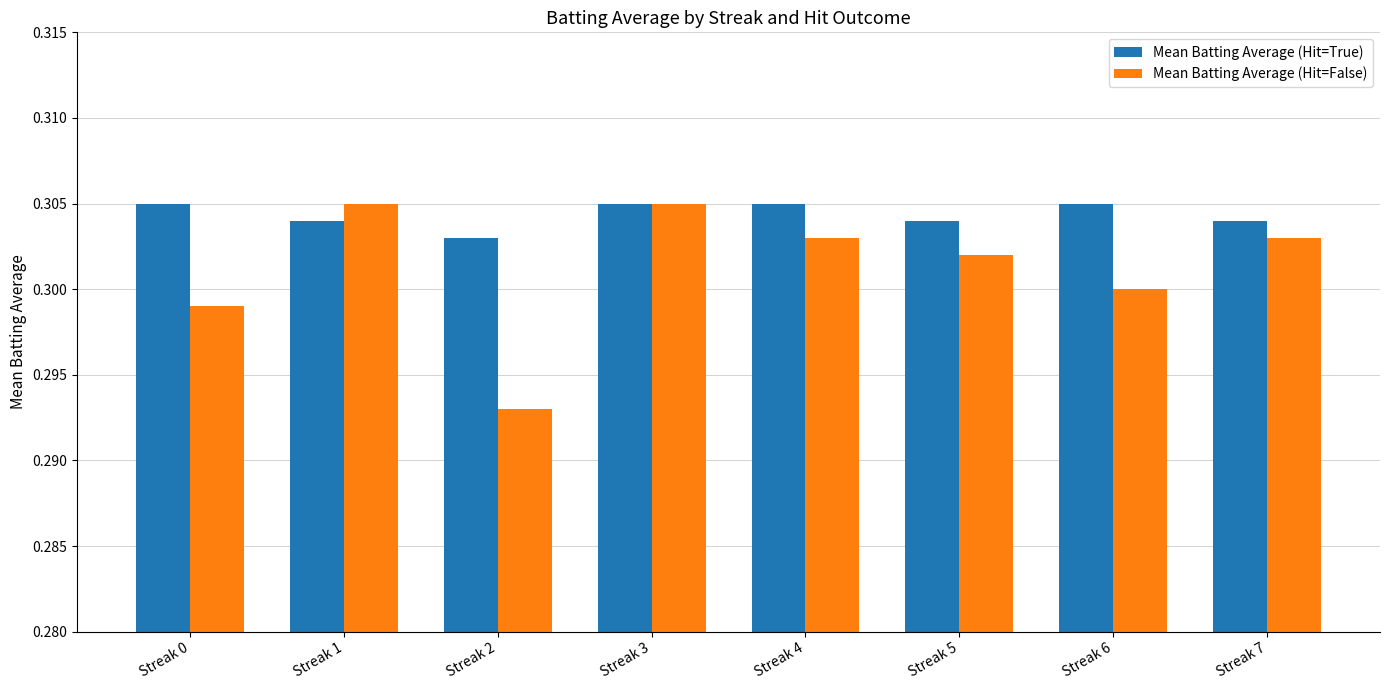

Is the value of Mean Batting Average (Hit=True) at Streak 0 greater than the value of Mean Batting Average (Hit=False) at Streak 6?

Yes